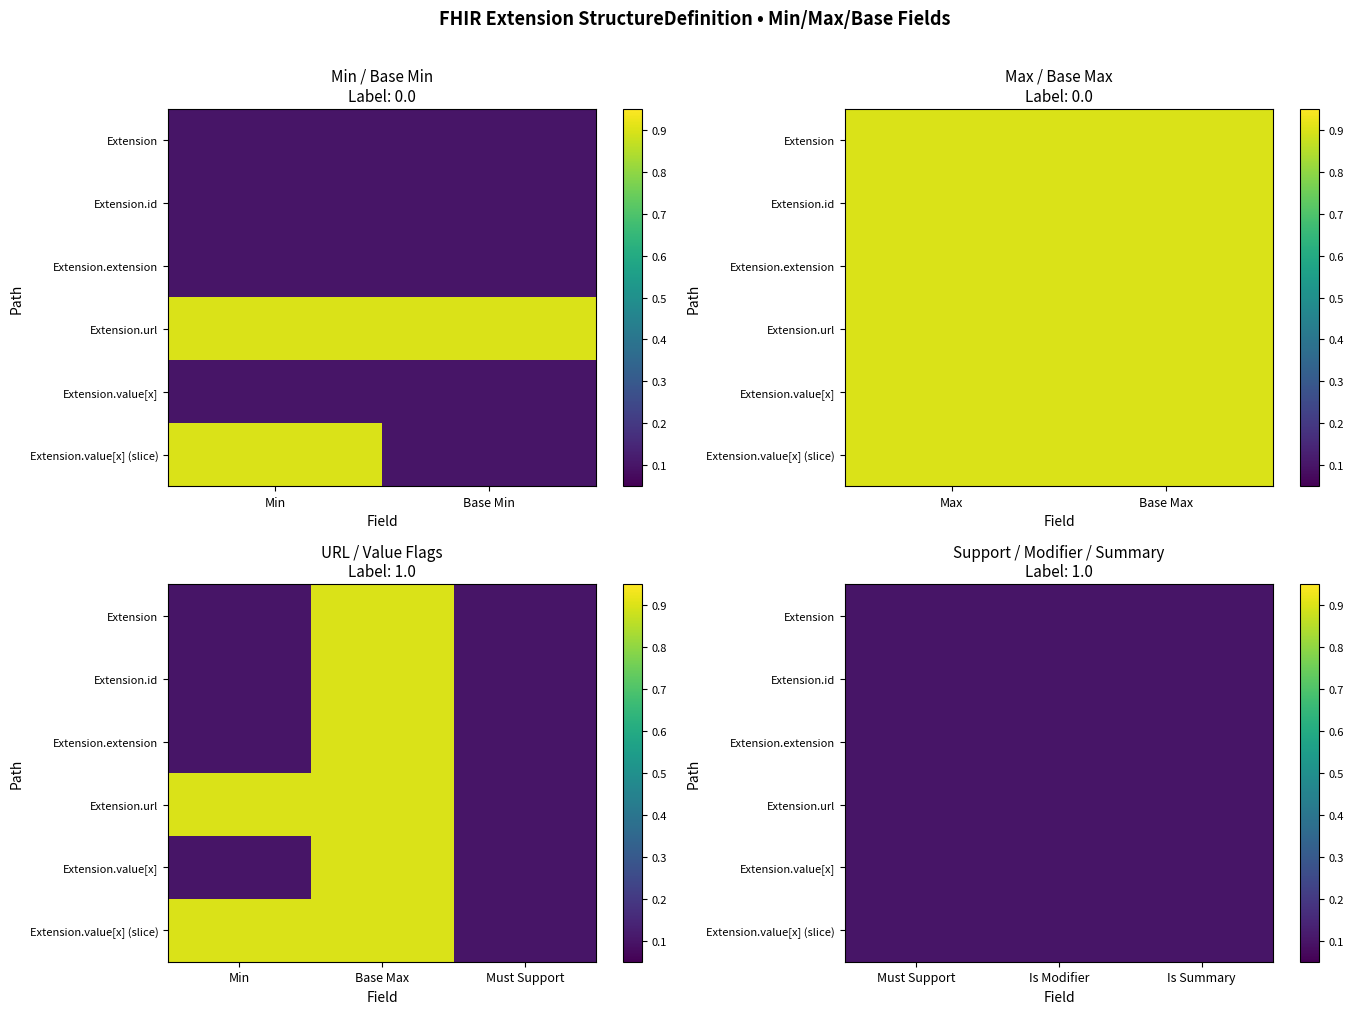

What is the total value across all series at 3?

1